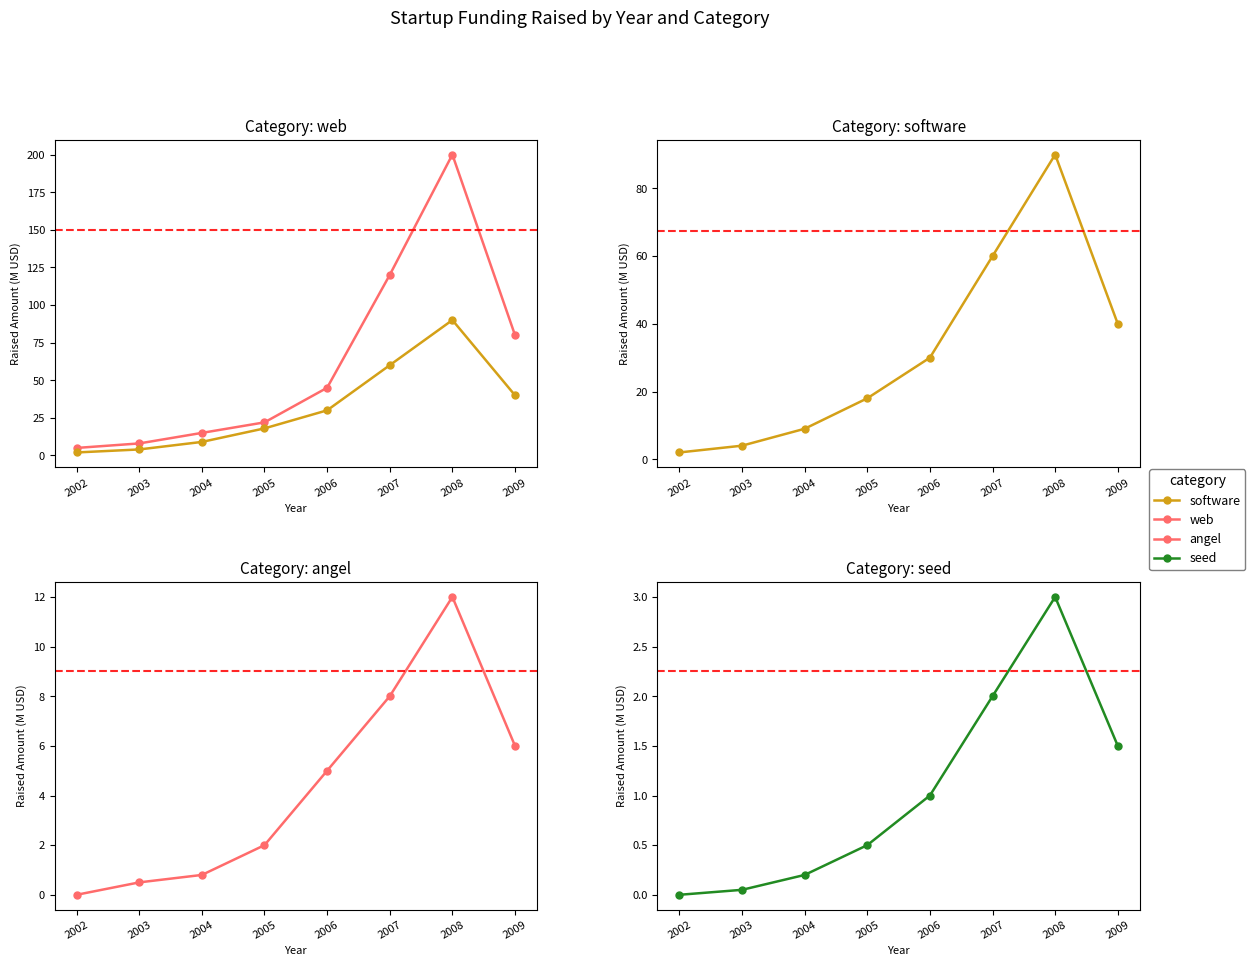

Where is the first local maximum for seed?

2008